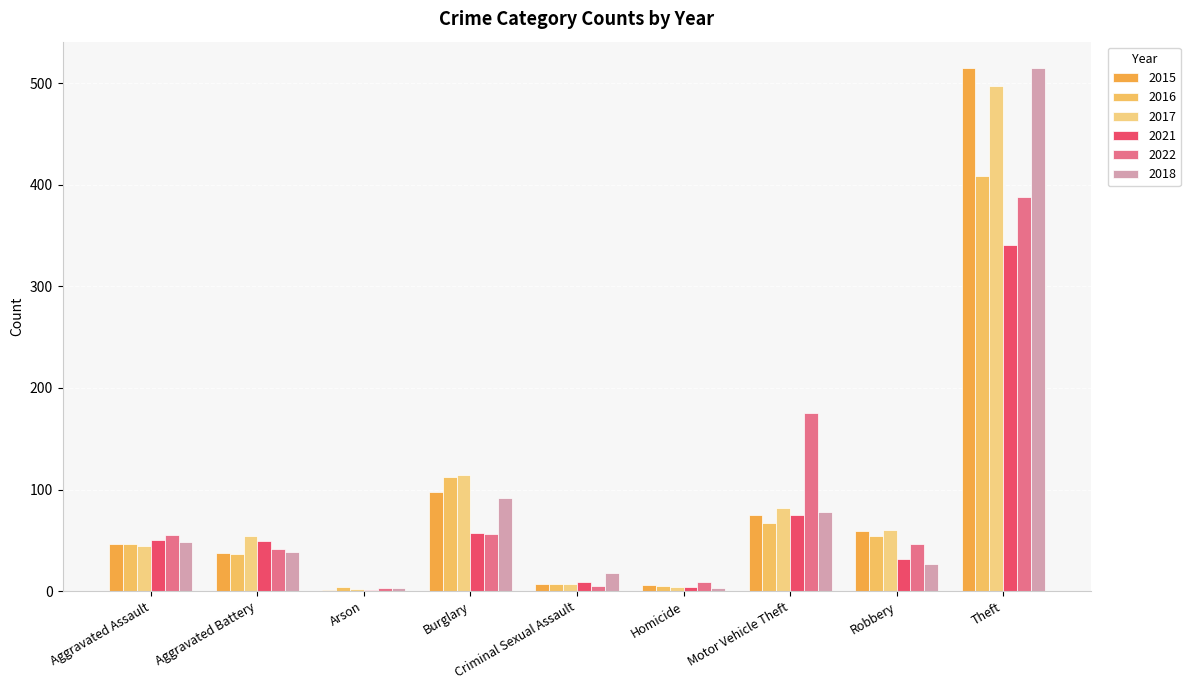

Are the bars horizontal?

No